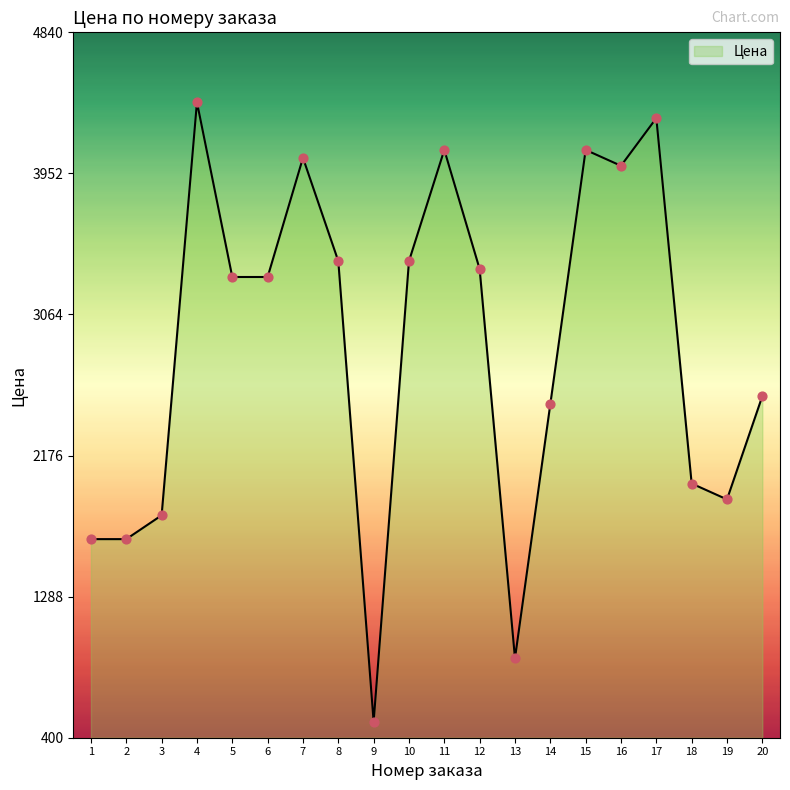

Which has a higher value, 10 or 12?

10